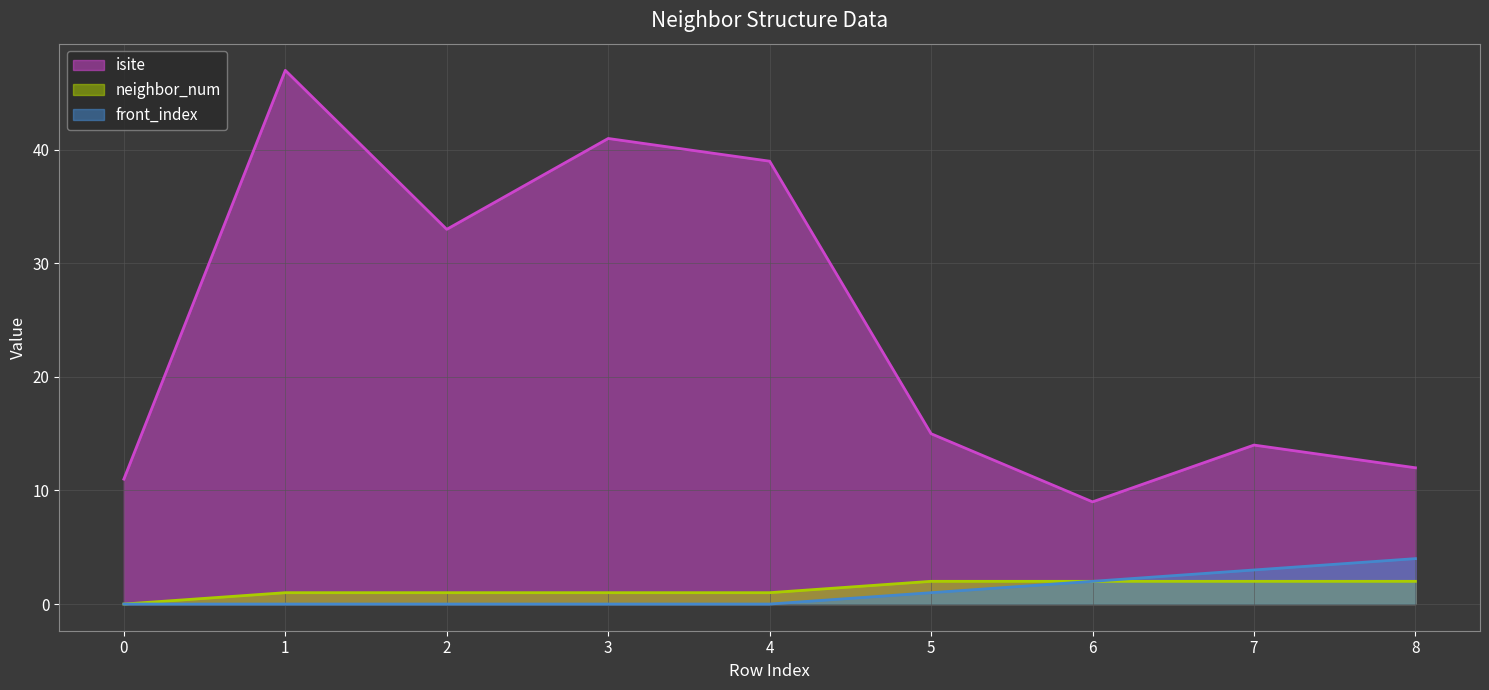

How many interior local valleys does the isite series have?

2